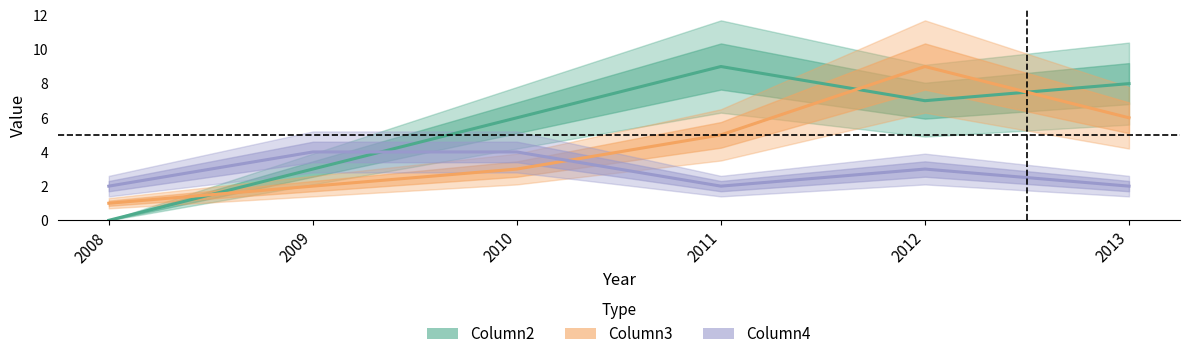

The Column2 series shows 13 at 2013. True or false?

False